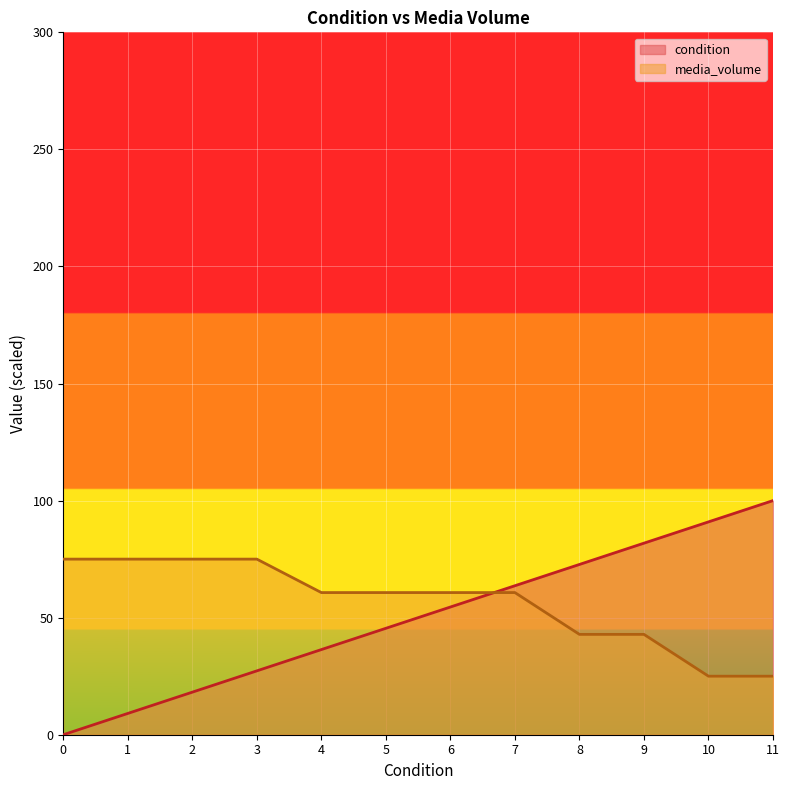

How many lines are shown in the chart?

2